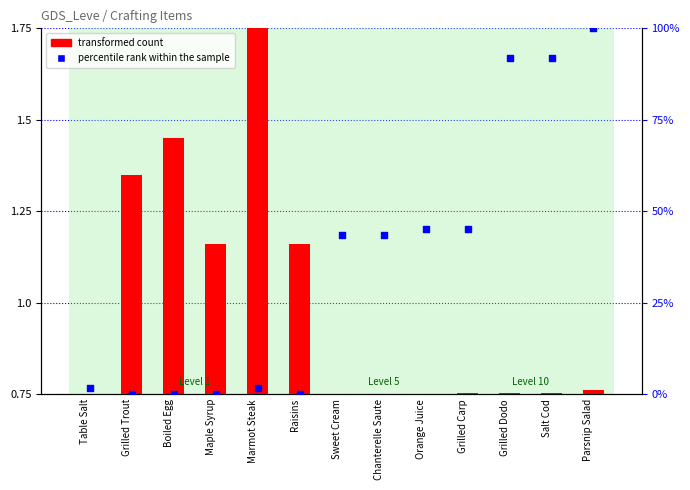

What are all the series names shown in the legend?

transformed count, percentile rank within the sample